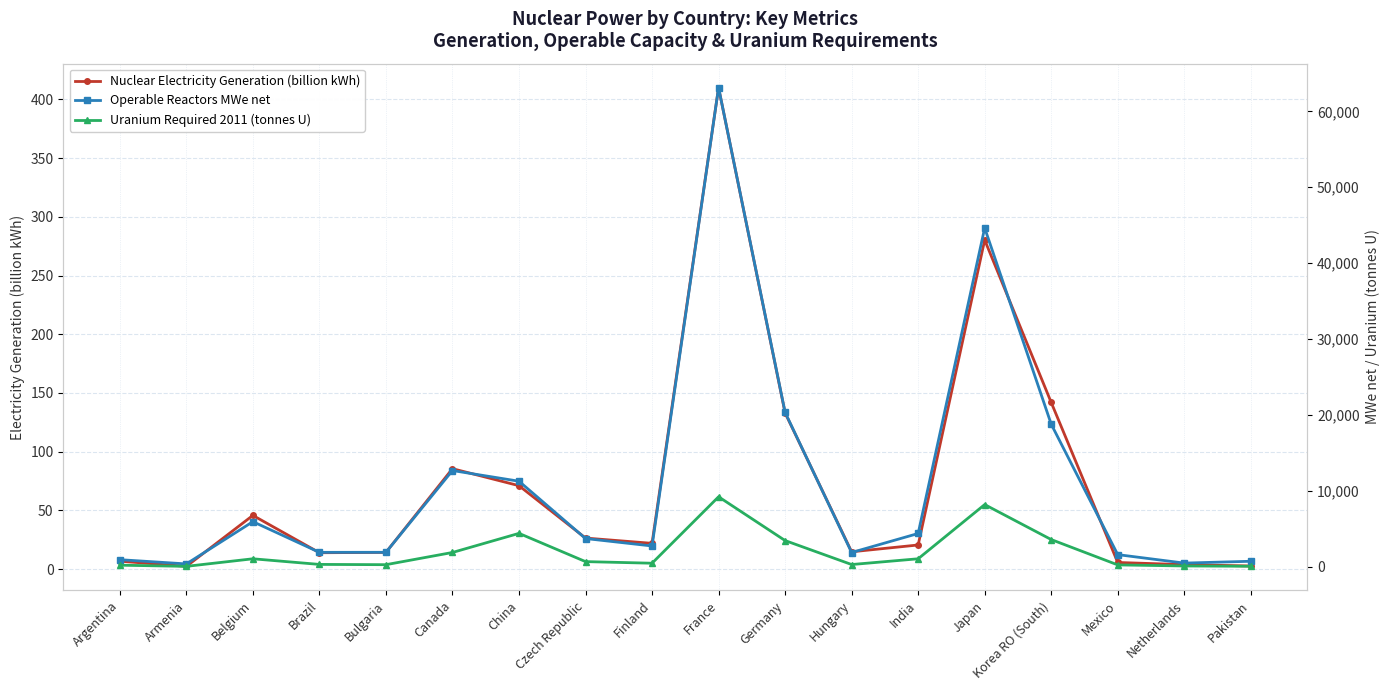

Rank the series at Brazil from highest to lowest value.

Operable Reactors MWe net, Uranium Required 2011 (tonnes U), Nuclear Electricity Generation (billion kWh)